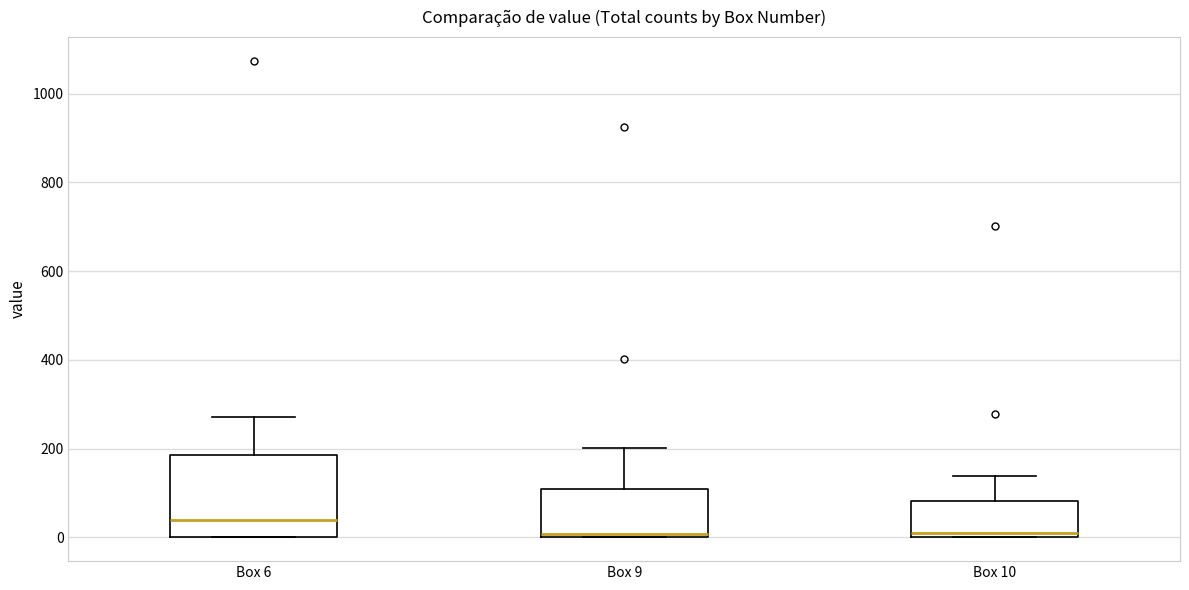

Reading left to right, transcribe this box plot: for each box, give where its median line is, the range the box spans, and where its two whiskers end, as read against the y-axis. The values are not printed on the chart, so give them approximately, as read against the axis.

Box 6: median 40, box 0 to 180, whiskers 0 to 280
Box 9: median 0 (just above the box's lower edge), box 0 to 100, whiskers 0 to 200
Box 10: median 20, box 0 to 80, whiskers 0 to 140